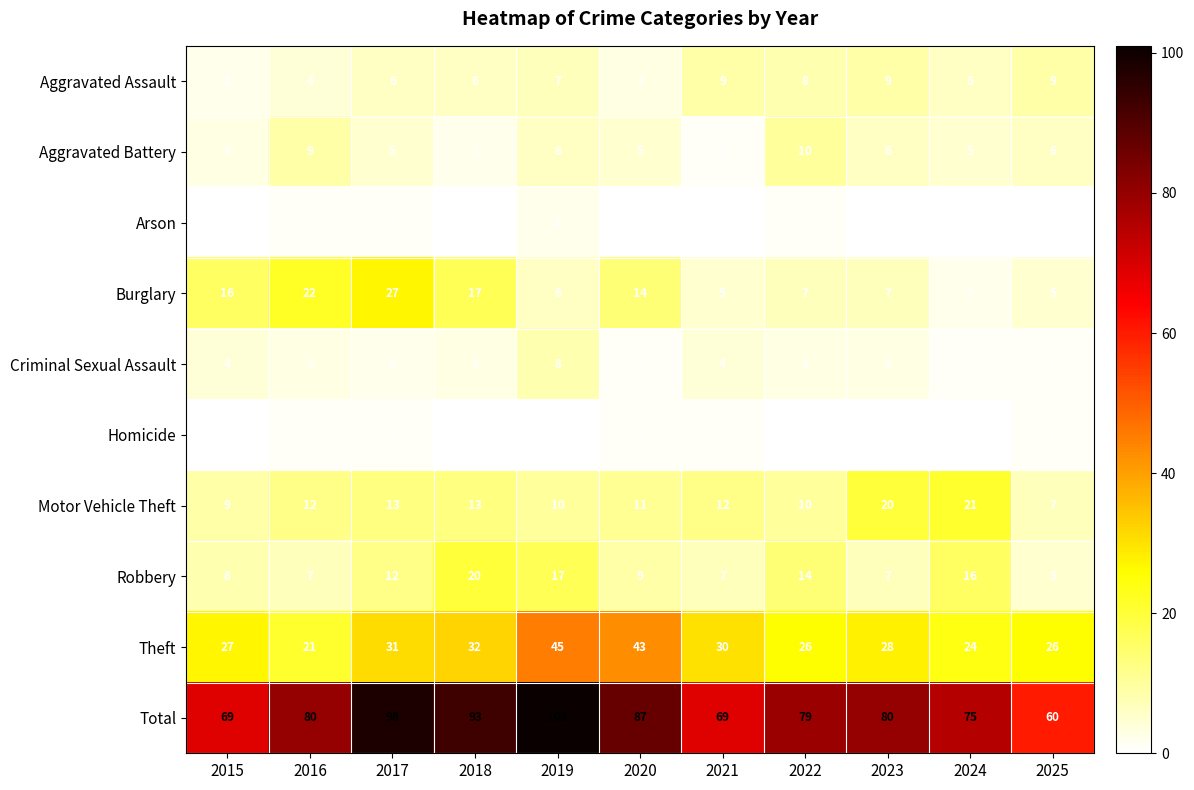

What is the sum of the Criminal Sexual Assault values at 2018 and 2021?

7